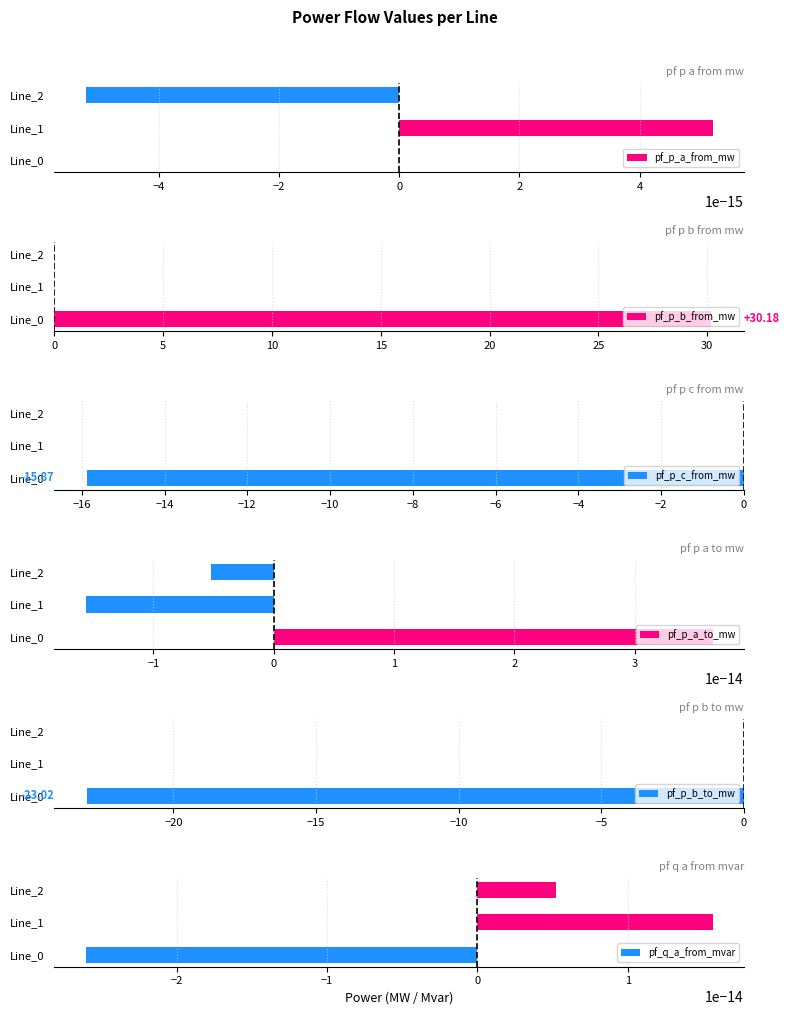

What is the sum of all pf_p_b_from_mw values?

30.2